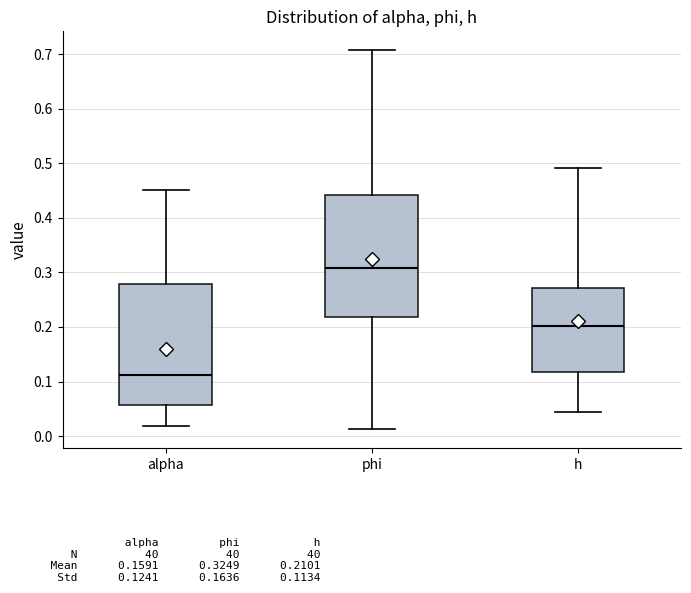

Which box's median line is the lowest?

alpha